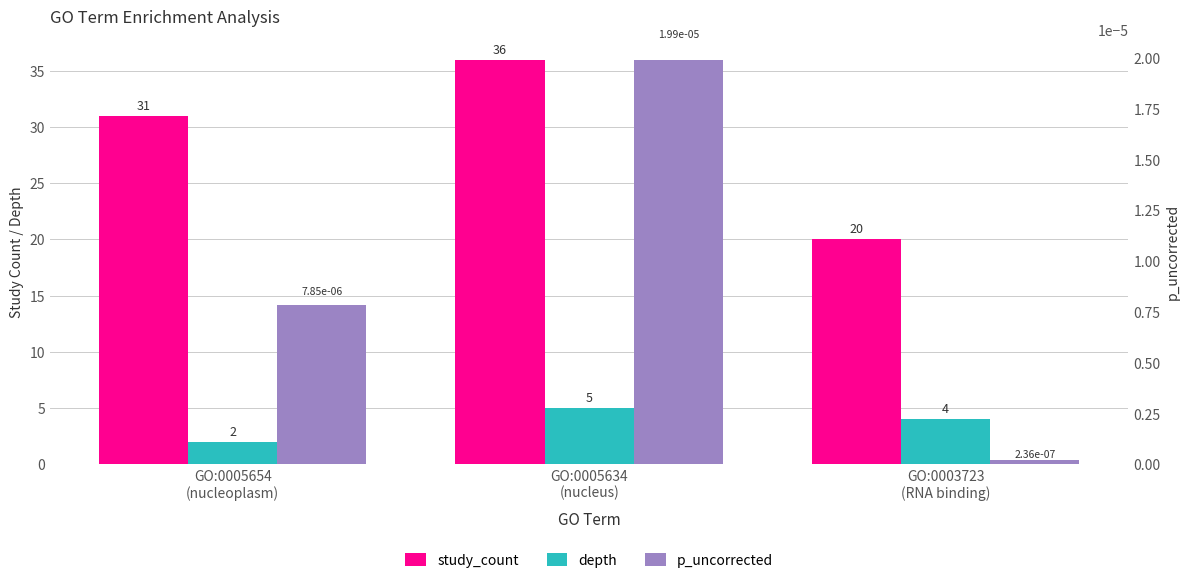

What is the difference between the maximum and minimum values in the depth series?

3.0